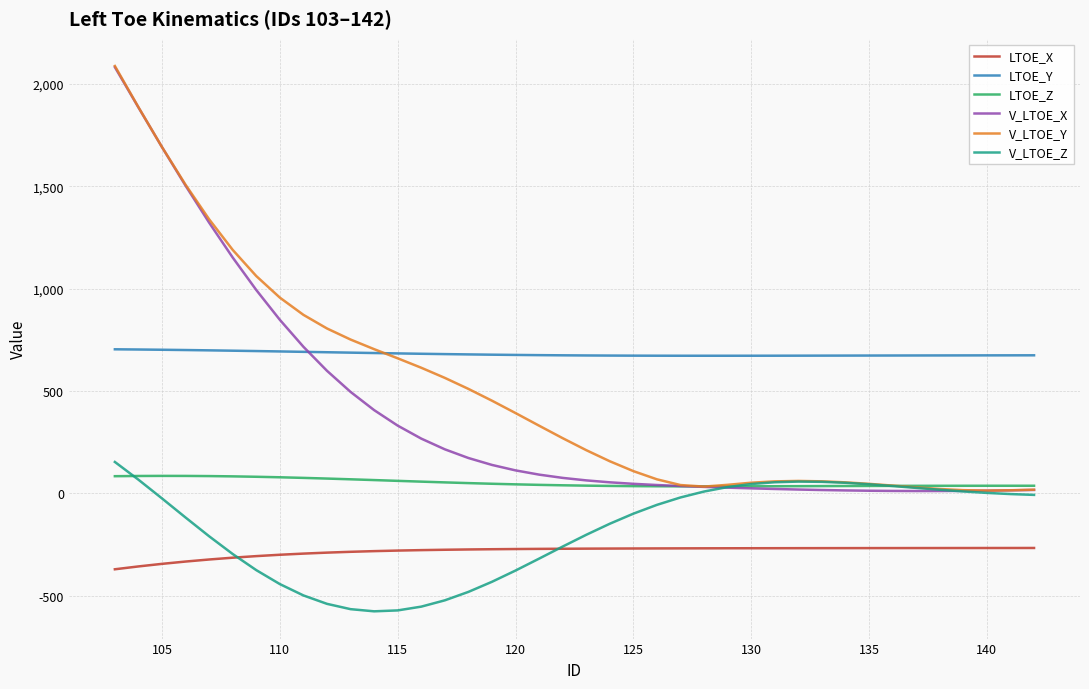

True or false: LTOE_Y and LTOE_X intersect in this chart.

False